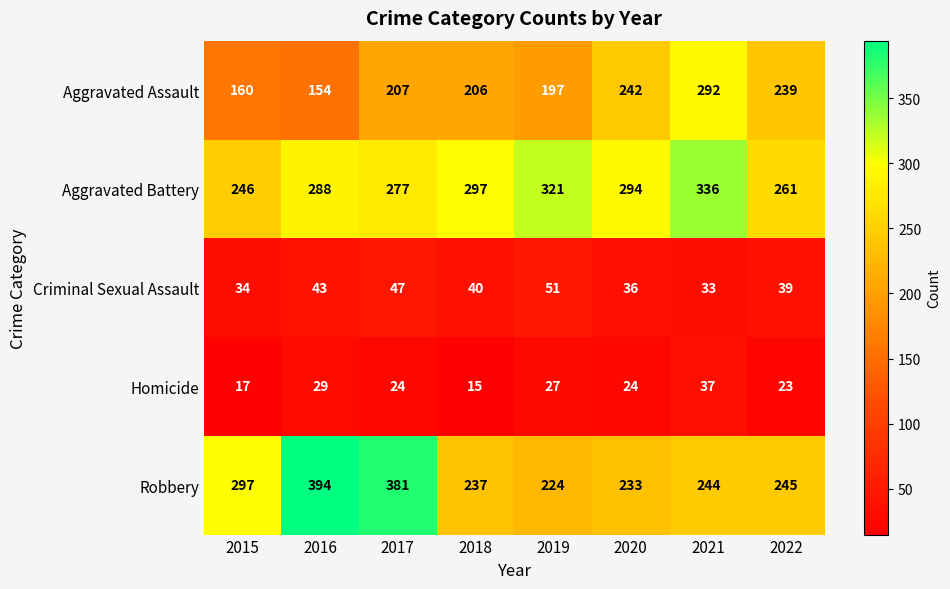

Which series has the largest range (max minus min)?

Robbery